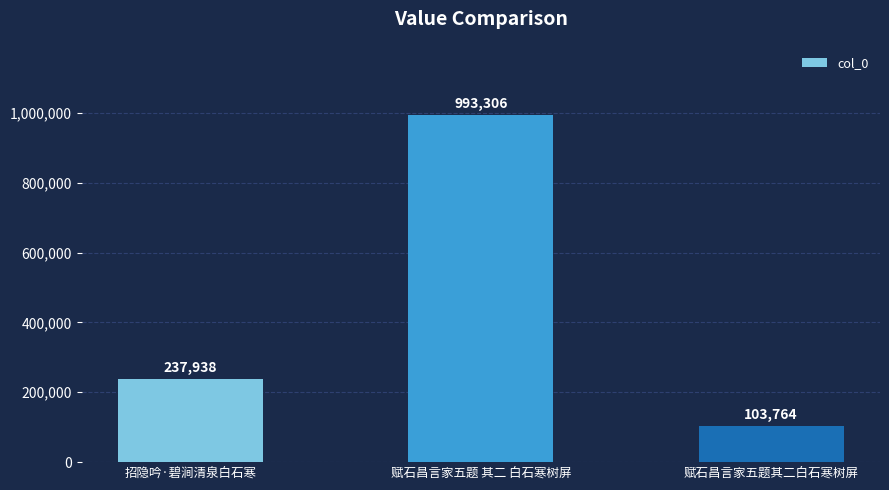

Reading right to left, transcribe all the data shown in this chart.

赋石昌言家五题其二白石寒树屏=103764	赋石昌言家五题 其二 白石寒树屏=993306	招隐吟·碧涧清泉白石寒=237938